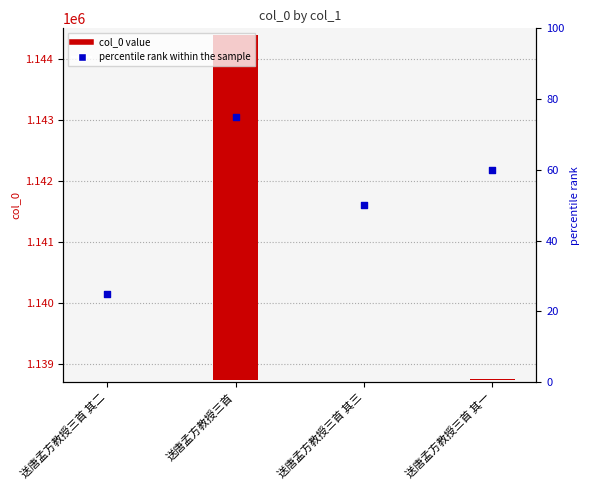

What is the total value across all series at 送唐孟方教授三首 其三?

50